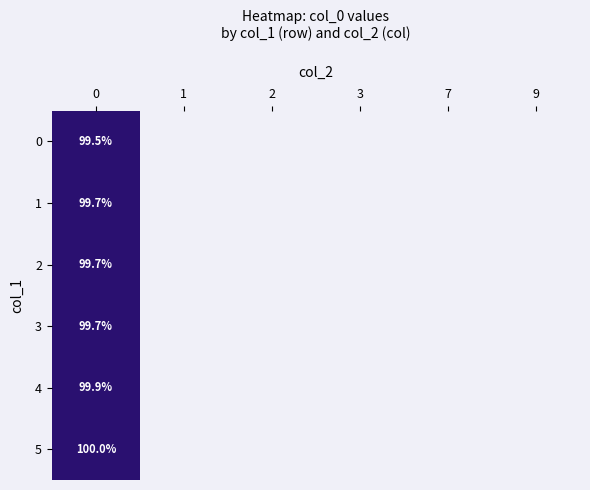

How many values in 4 are above zero?

1